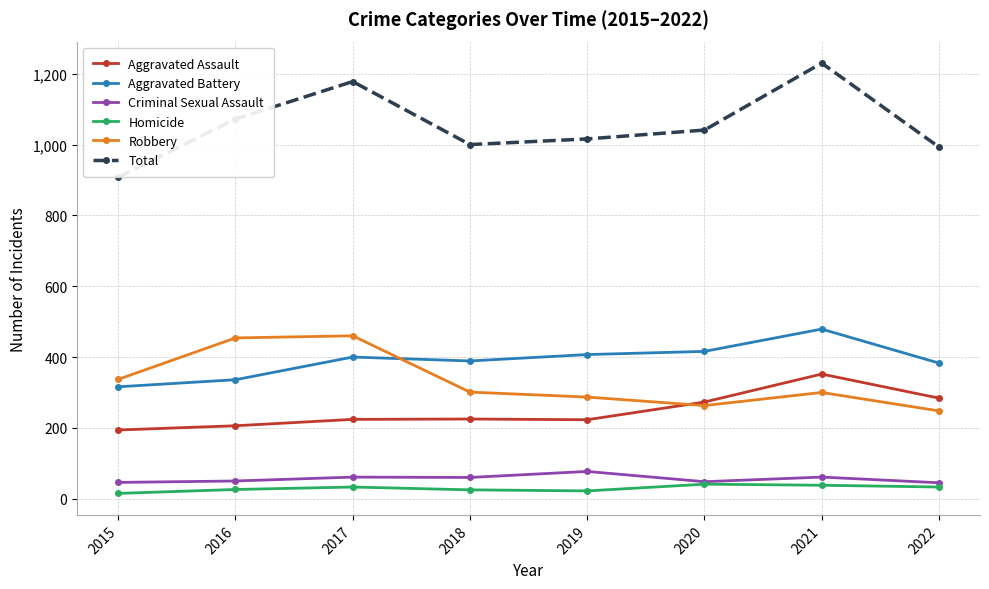

True or false: Aggravated Assault and Criminal Sexual Assault intersect in this chart.

False